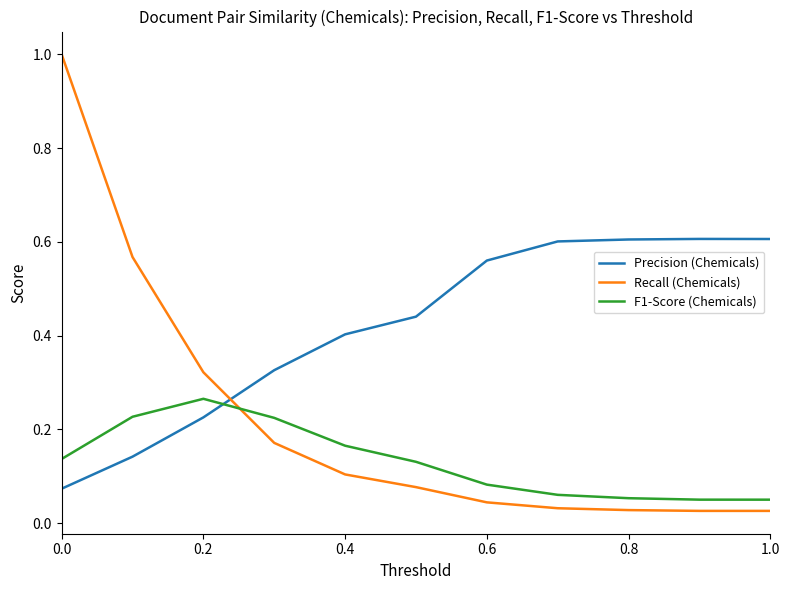

What is the greatest value displayed?

1.0